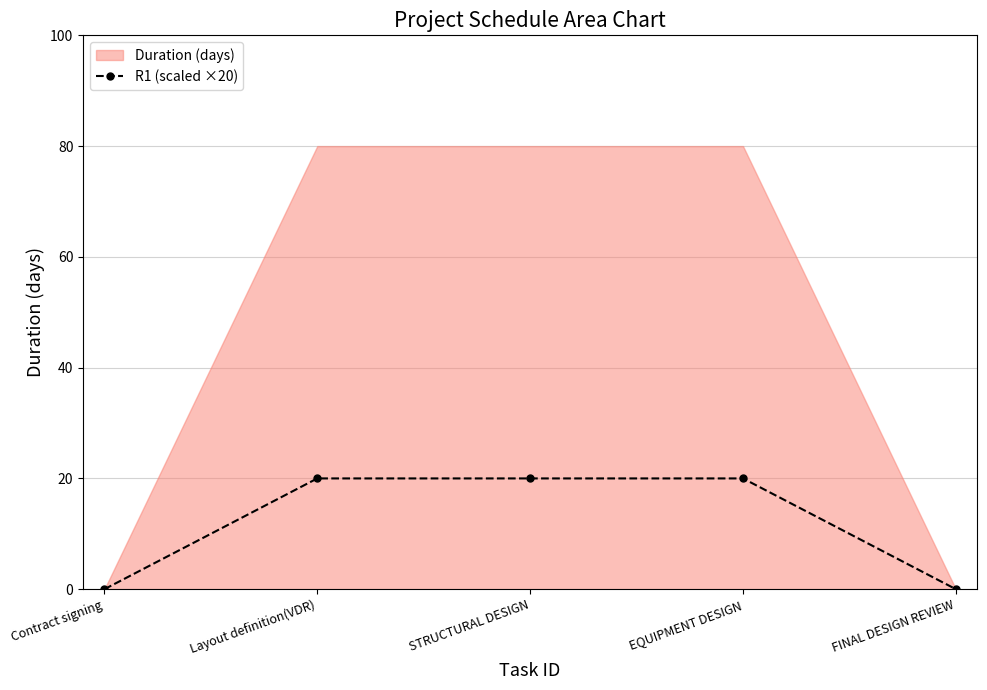

How many values are below 20?

2